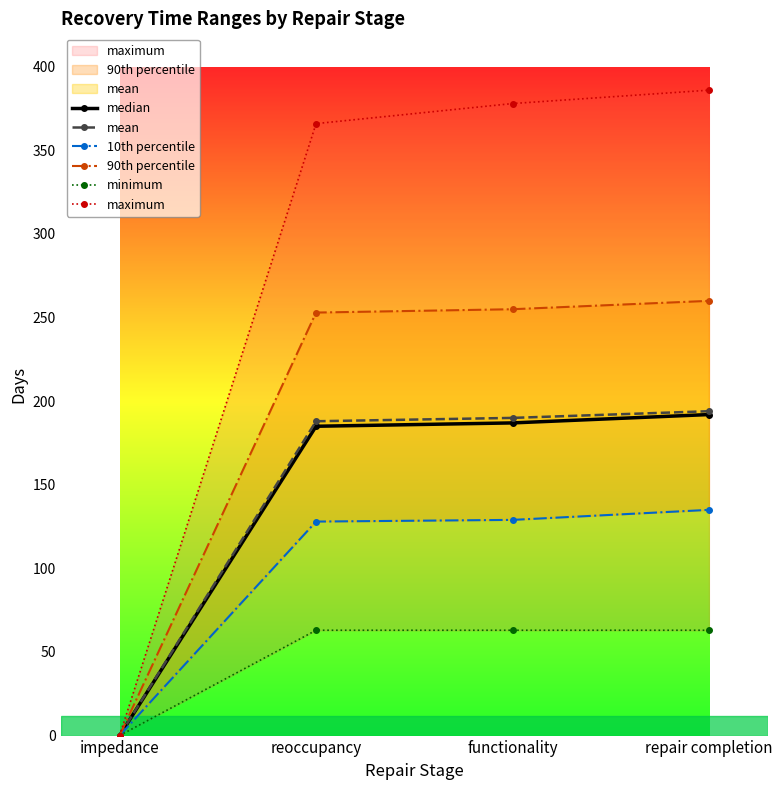

True or false: mean has a value of 188 at reoccupancy.

True